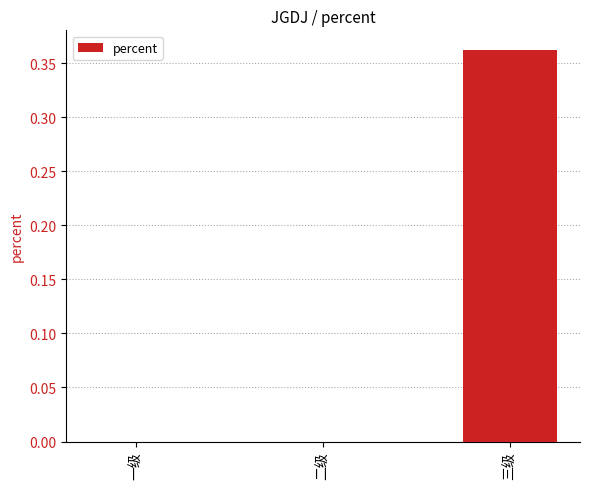

Between 三级 and 二级, which is larger?

三级